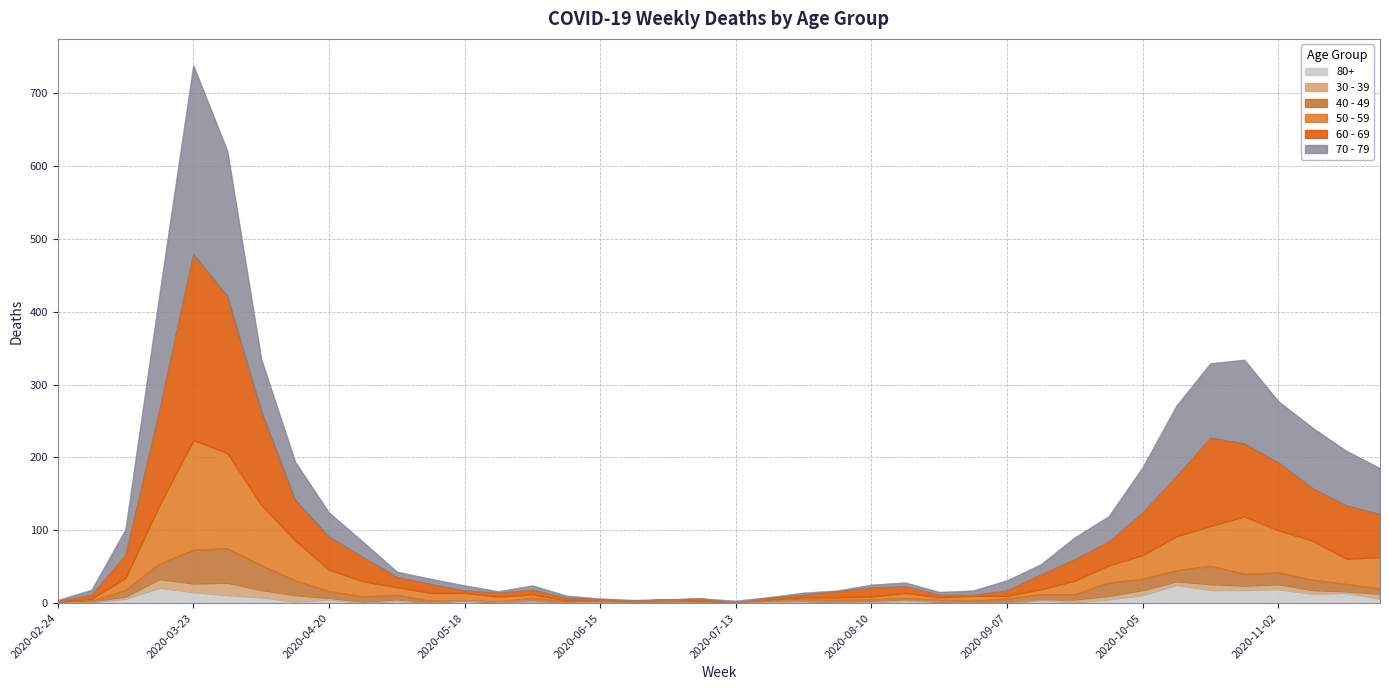

At which category is the sum across all series the highest?

2020-03-23